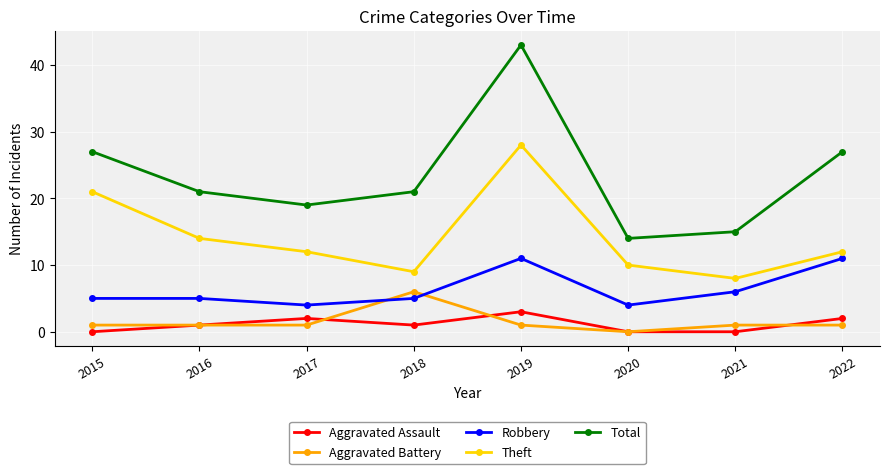

Which series has the largest range (max minus min)?

Total